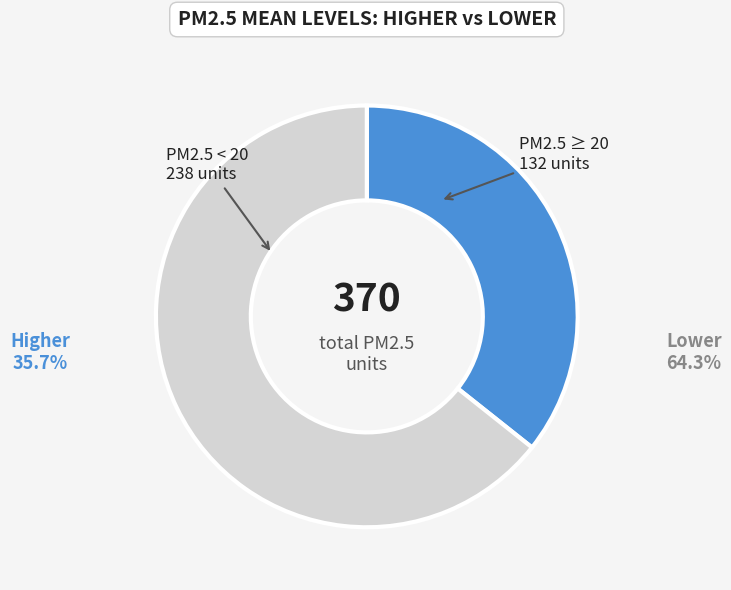

Between PM2.5 < 20 and PM2.5 ≥ 20, which is larger?

PM2.5 < 20